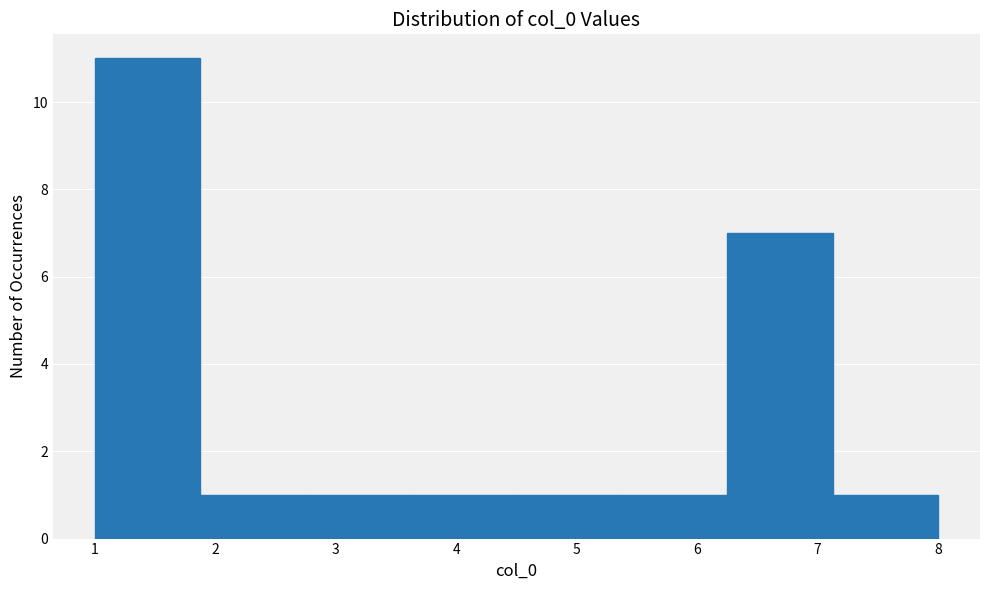

Reading left to right, transcribe this chart: for each bar, give the range it covers on the x-axis and its height. Neither the bar edges nor the heights are printed on the chart, so give them approximately, as read against the axes.

1.0 to 1.9: 11
1.9 to 2.8: 1
2.8 to 3.6: 1
3.6 to 4.5: 1
4.5 to 5.4: 1
5.4 to 6.3: 1
6.3 to 7.1: 7
7.1 to 8.0: 1